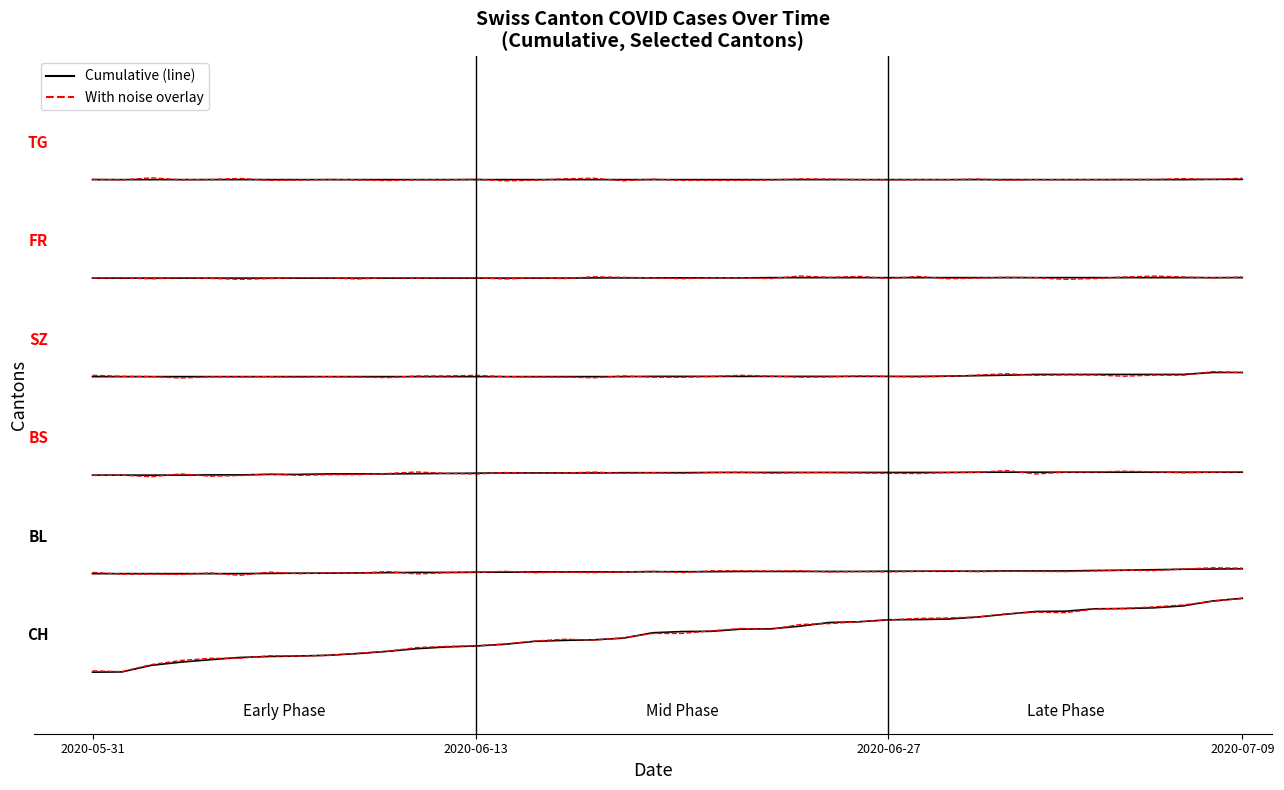

What is the label of the 25th point from the right?

2020-06-15